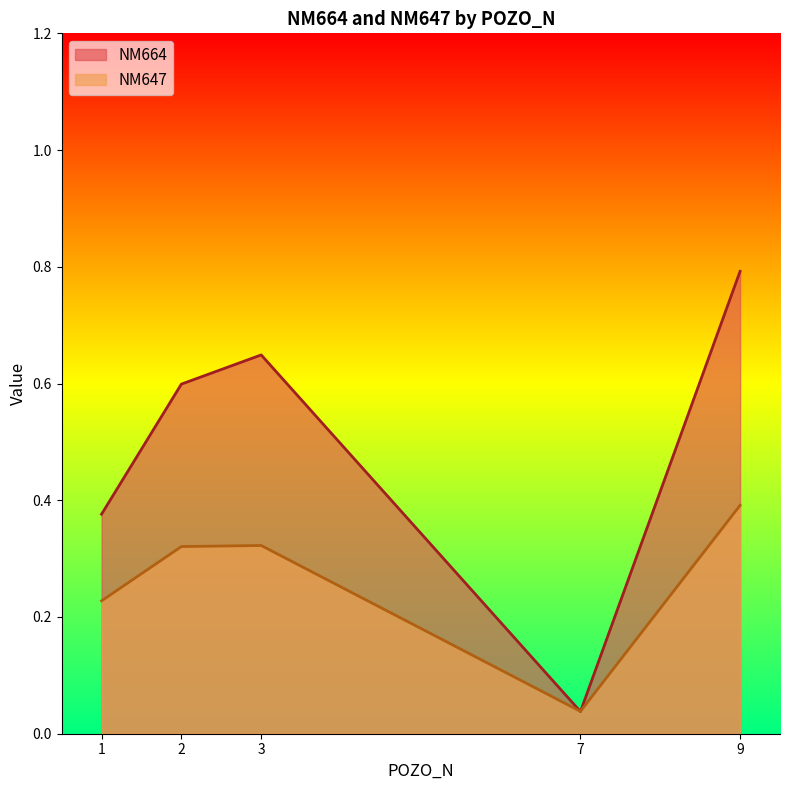

What is the total value across all series at 9?

1.2